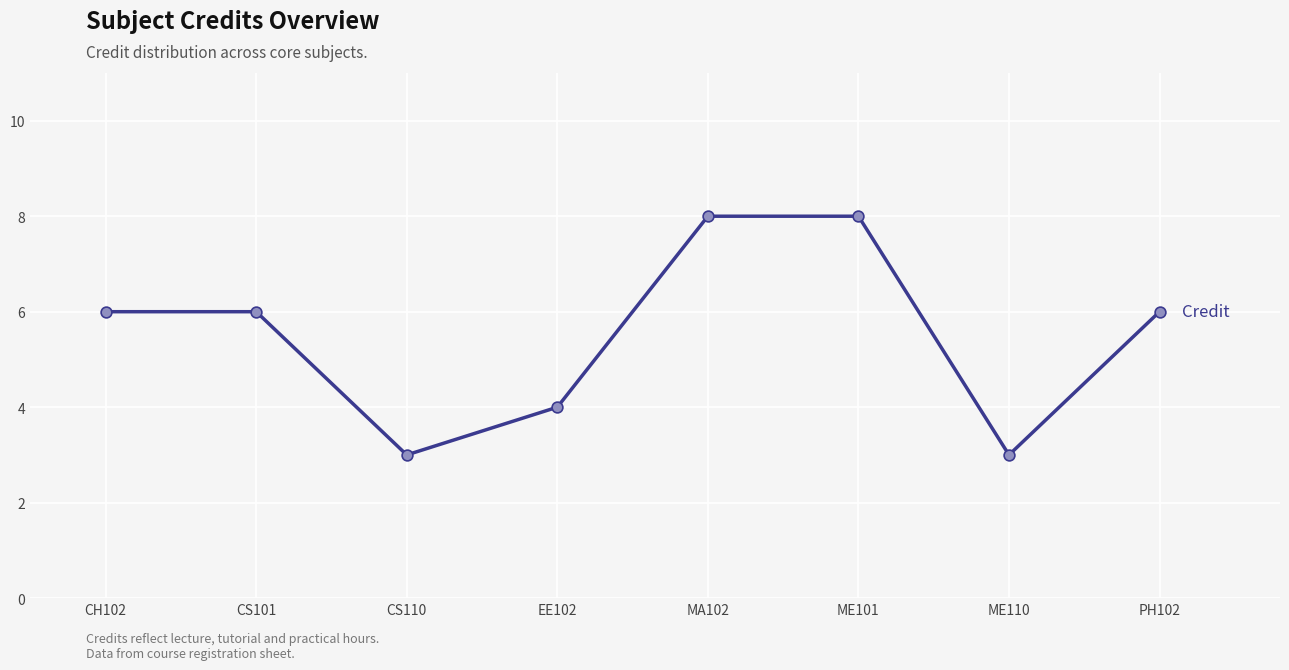

Which has a higher value, CS101 or ME110?

CS101